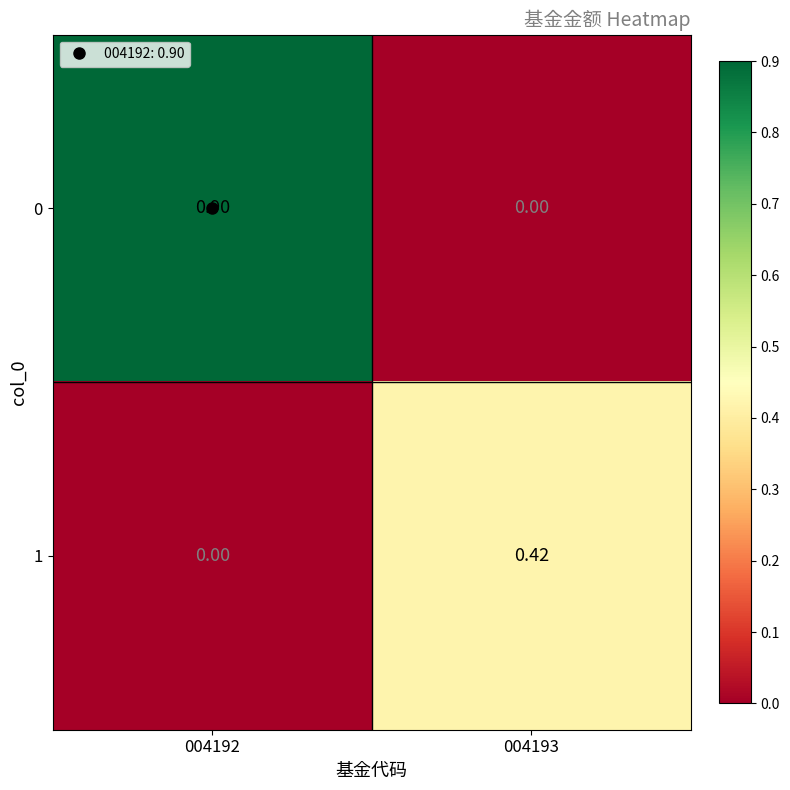

How many values in 1 are above zero?

1